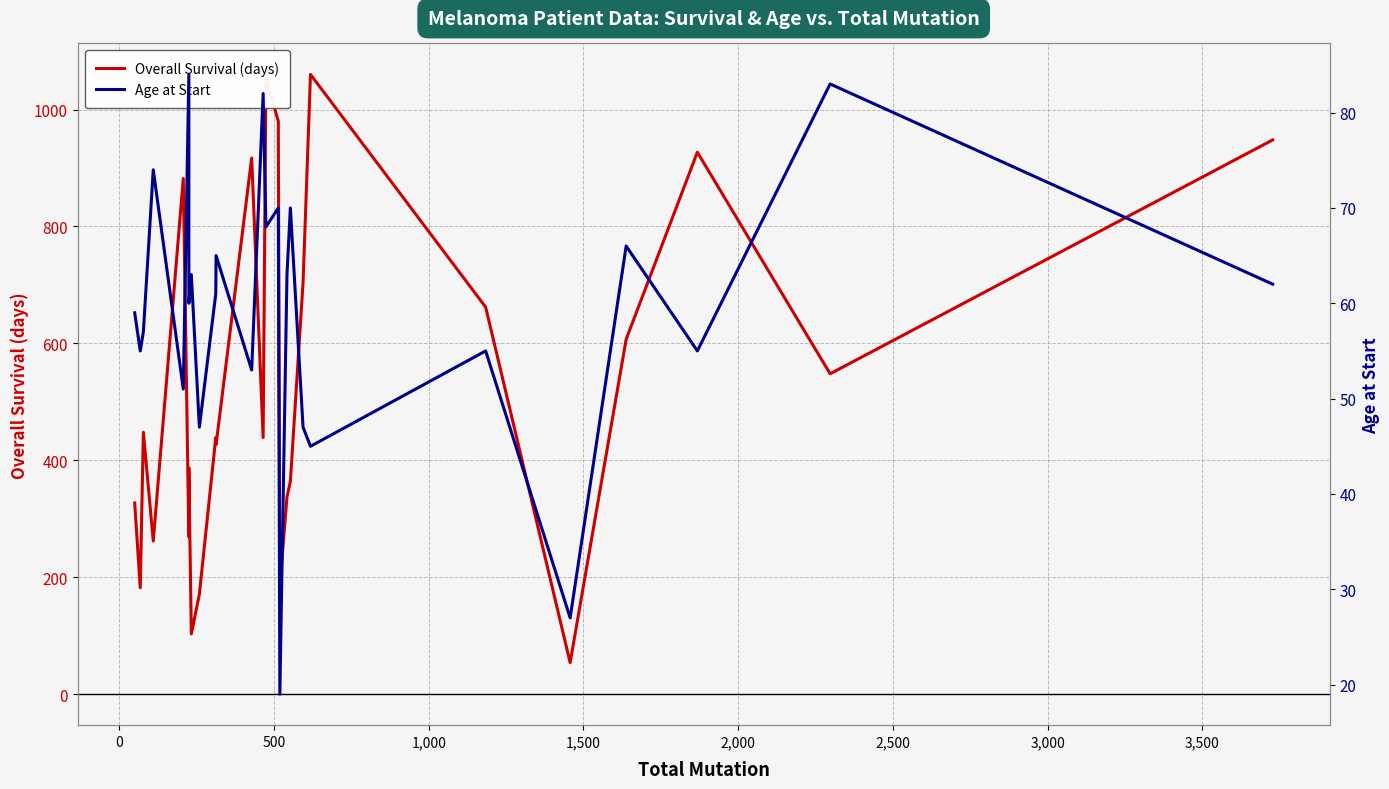

How many interior local peaks does the Overall Survival (days) series have?

8